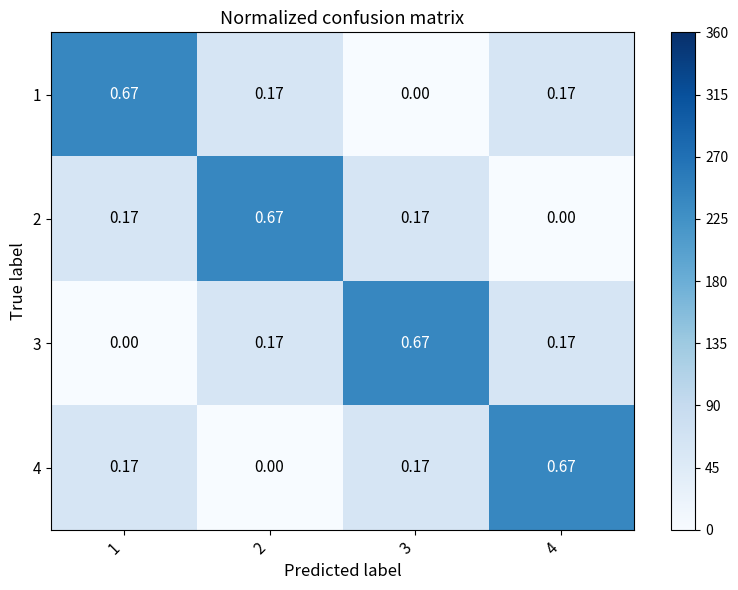

Is the value of 3 at 3 greater than the value of 4 at 1?

Yes